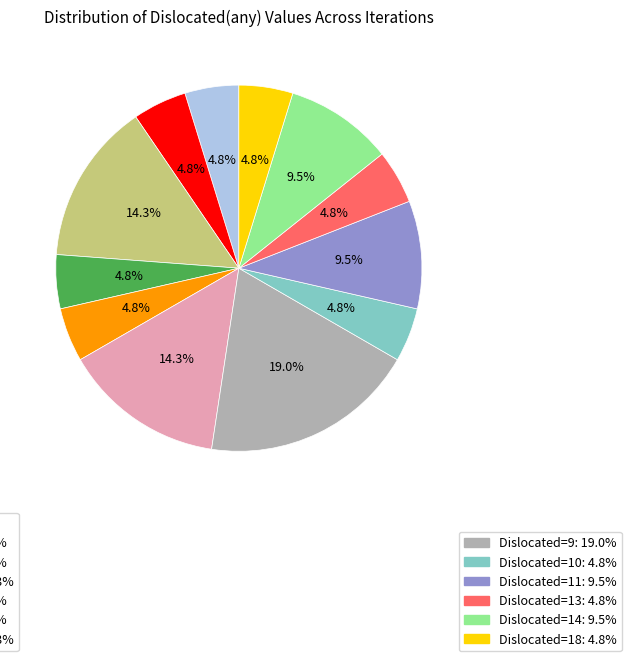

Does any single category account for the majority?

No